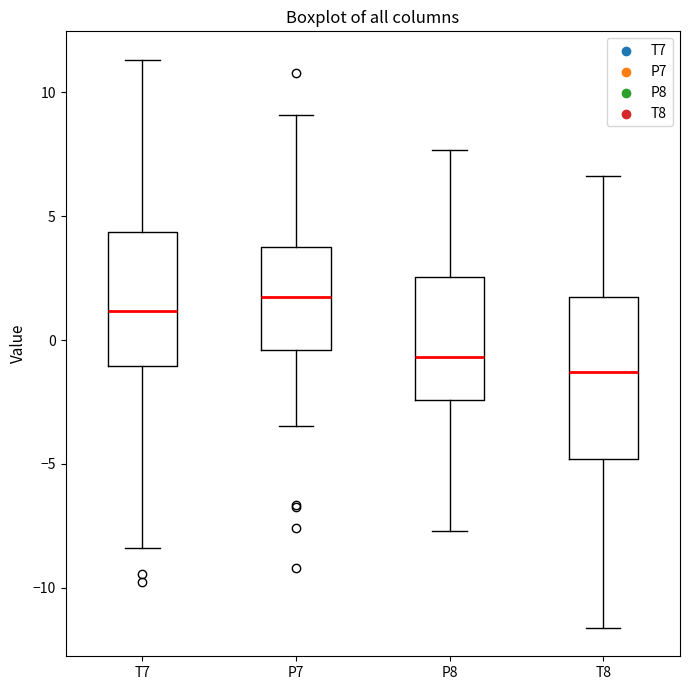

Where does the median line of the box for T8 sit on the y-axis? The values are not printed on the chart, so give them approximately, as read against the axis.

-1.5